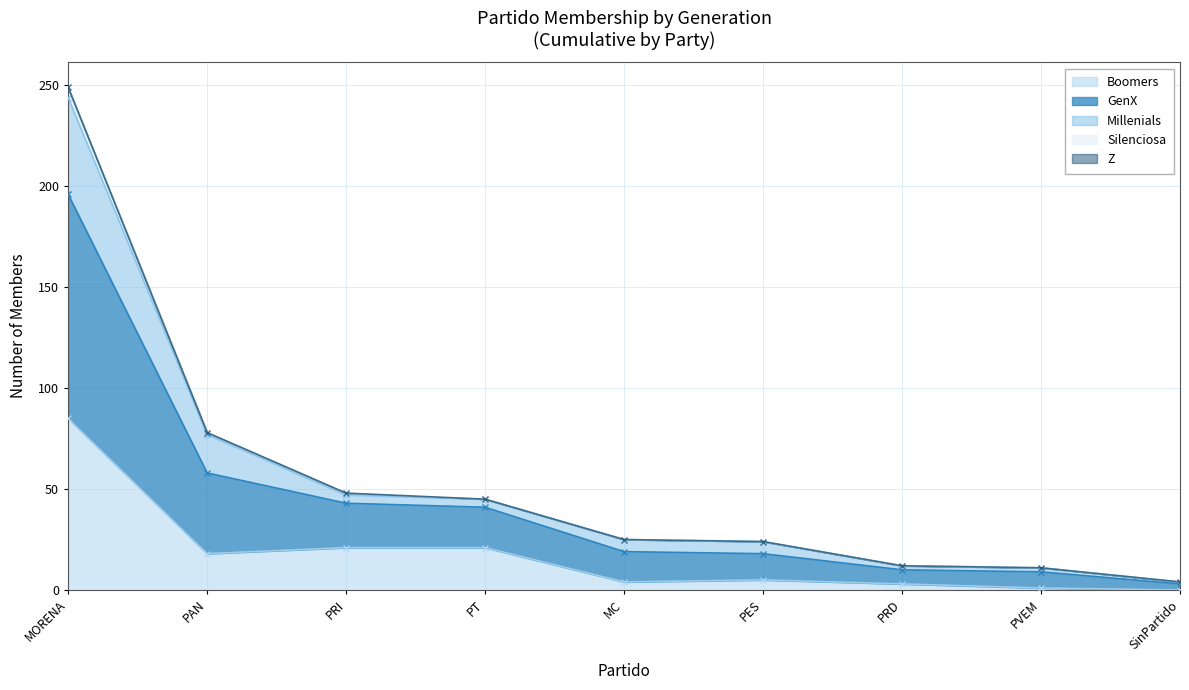

True or false: Millenials has more than 1 points higher than both neighbors.

False